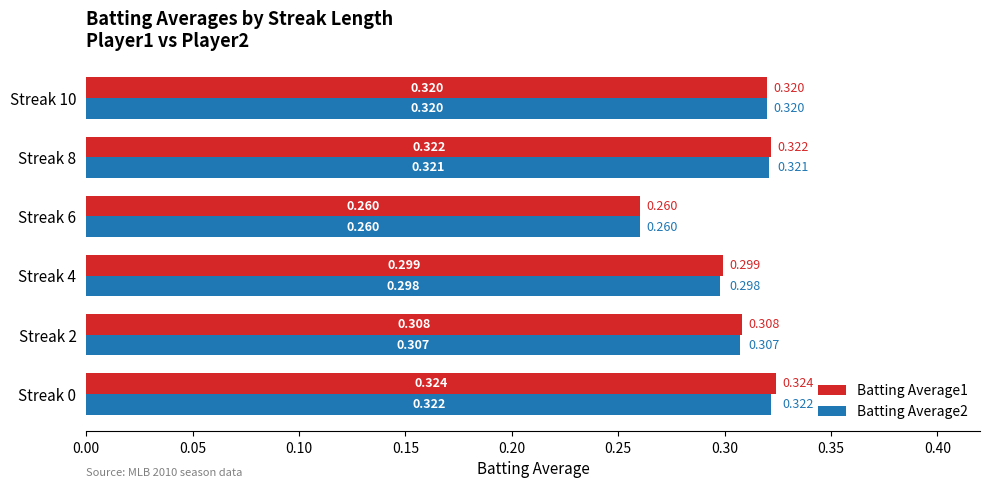

Is the value of Batting Average1 at Streak 6 greater than the value of Batting Average2 at Streak 0?

No